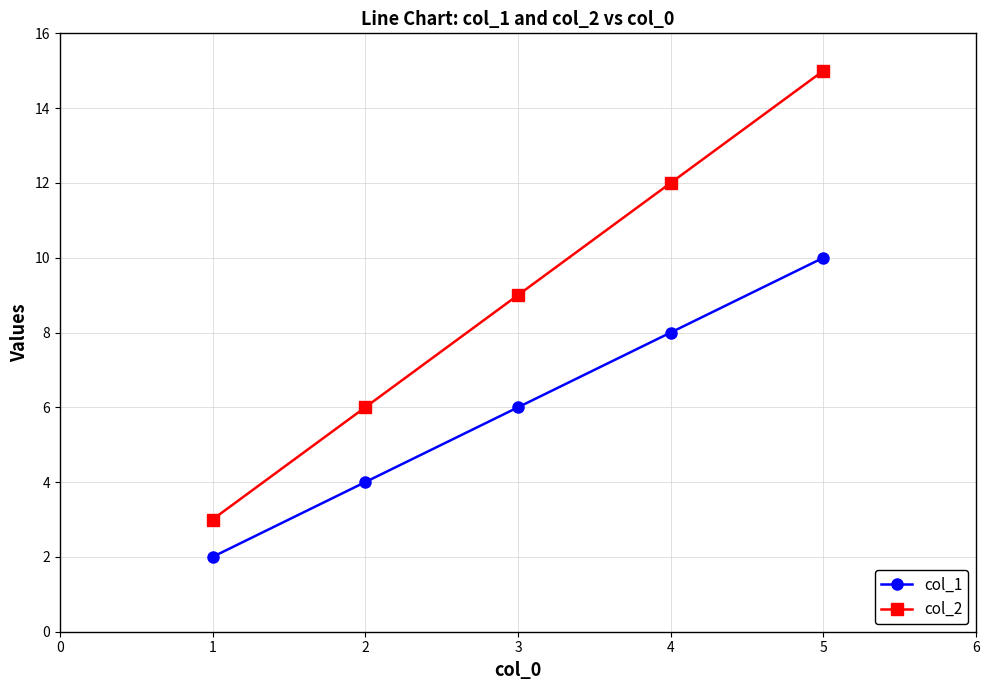

Which series has the widest spread of values?

col_2